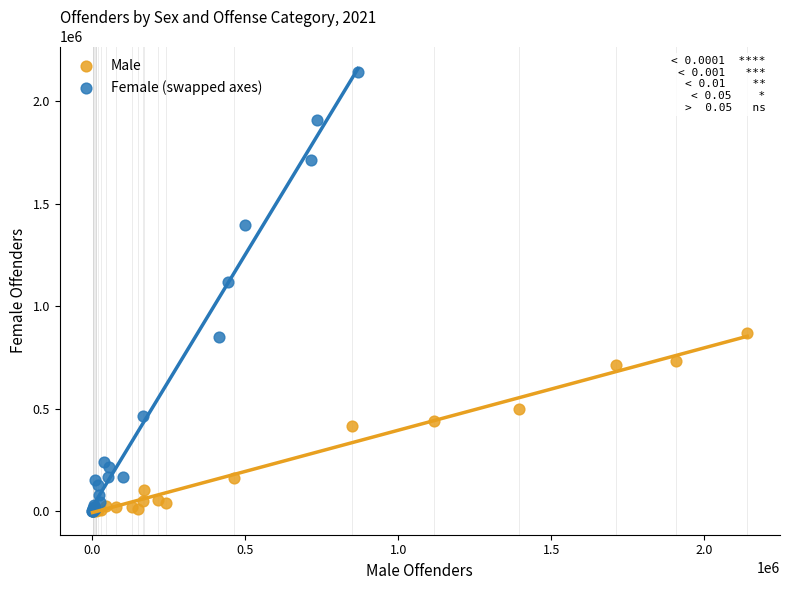

Which series reaches the maximum Y coordinate?

Female (swapped axes)